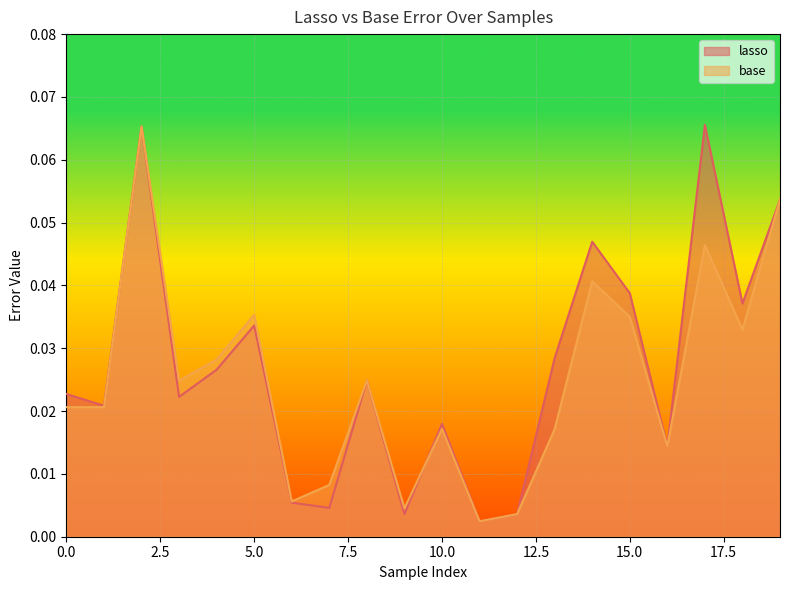

Rank the series at 9 from highest to lowest value.

base, lasso